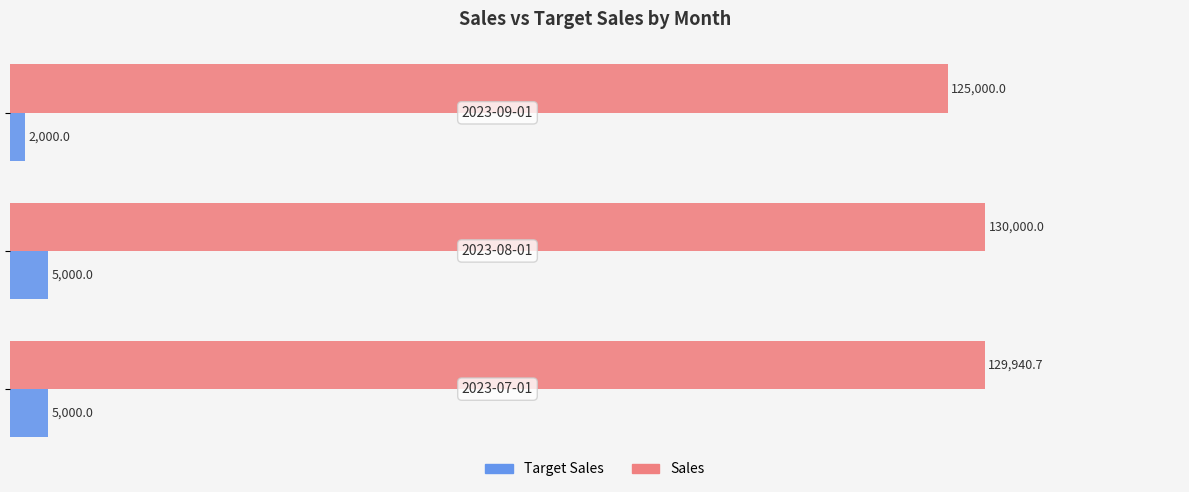

What is the minimum value shown in the chart?

2000.0